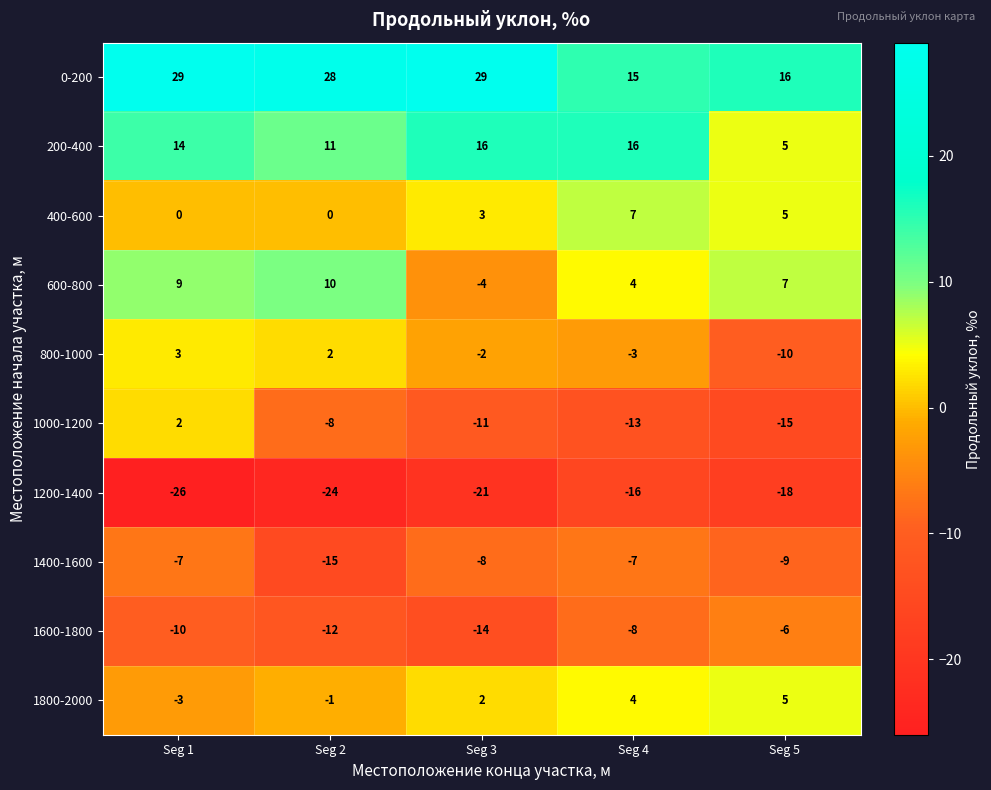

At how many categories does at least one series exceed 7?

5